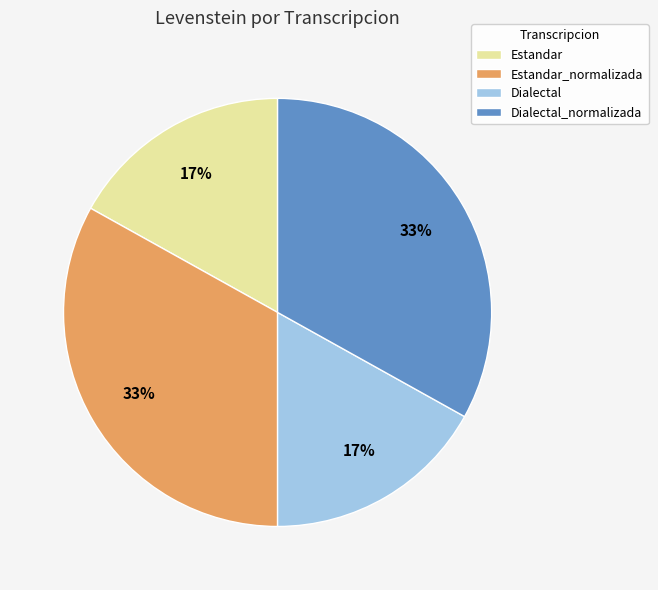

Does Dialectal_normalizada account for over 50% of the chart?

No